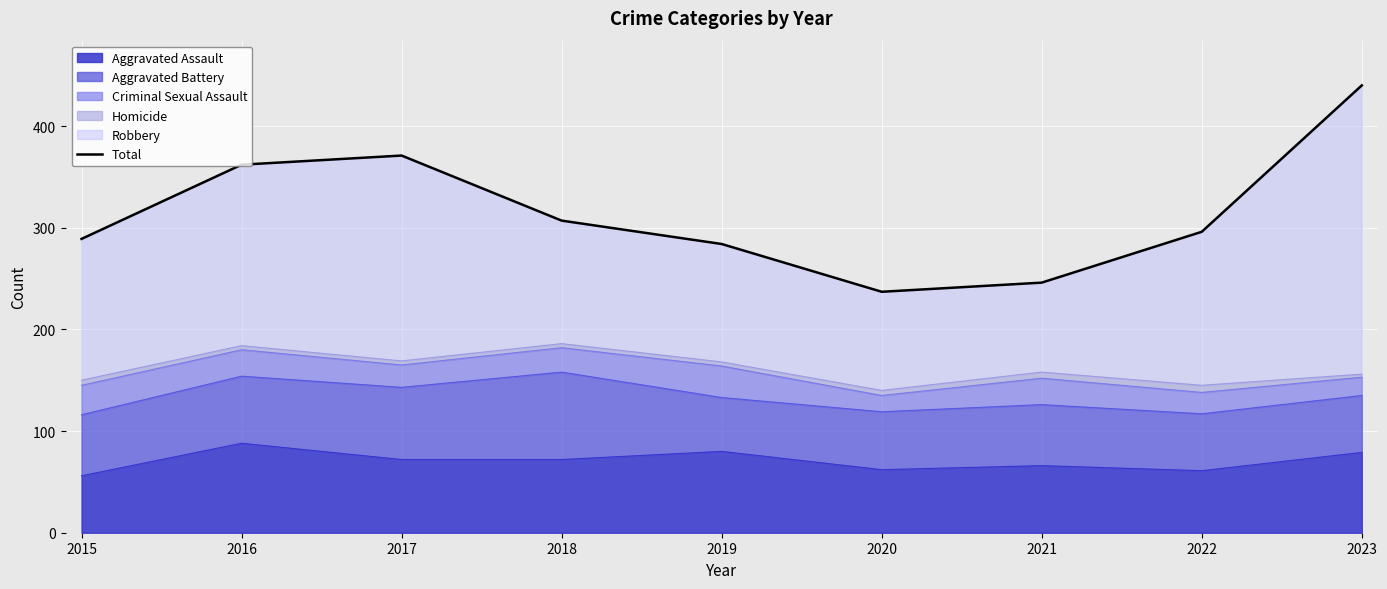

Is it true that the value at 2021 is 246?

True